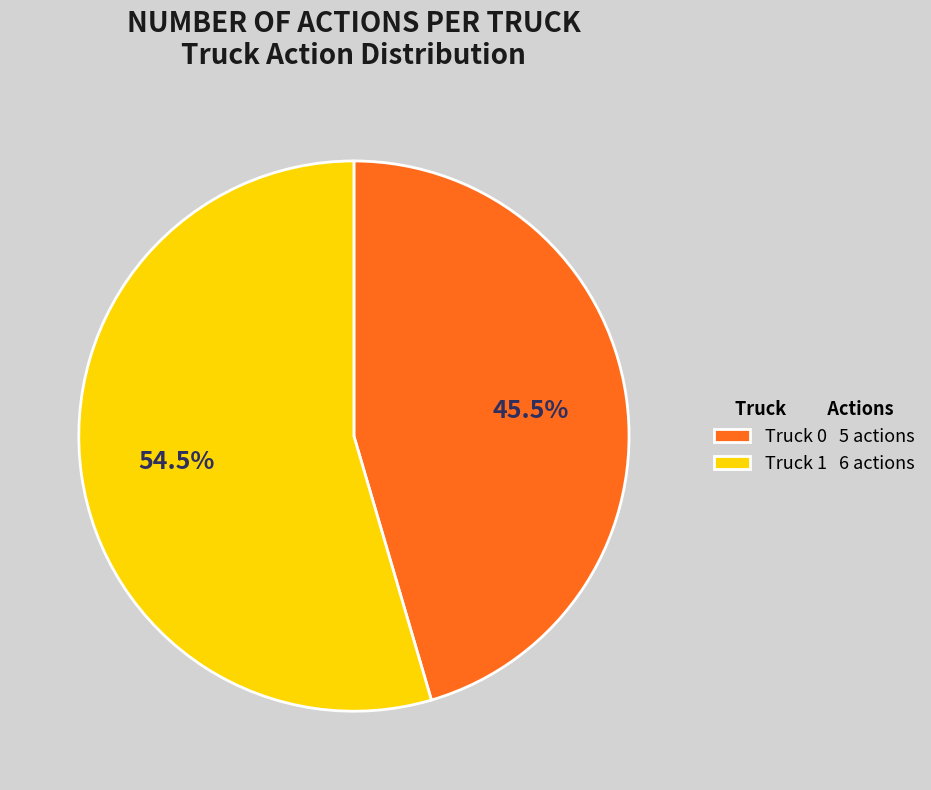

What percentage is NOT represented by Truck 0 5 actions?

54.5%